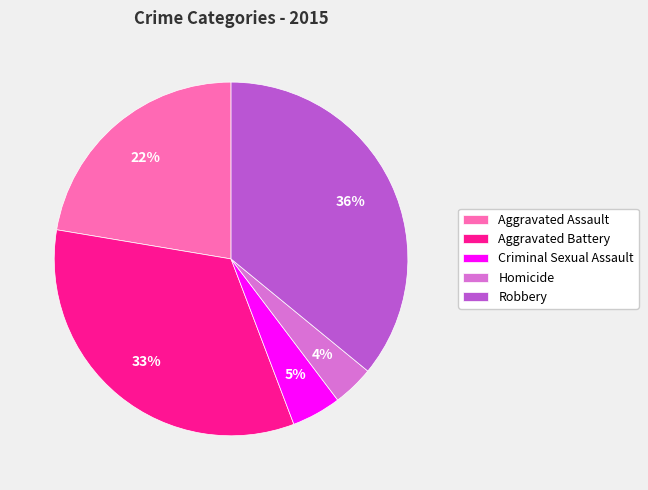

Which category has the smallest portion of the pie?

Homicide